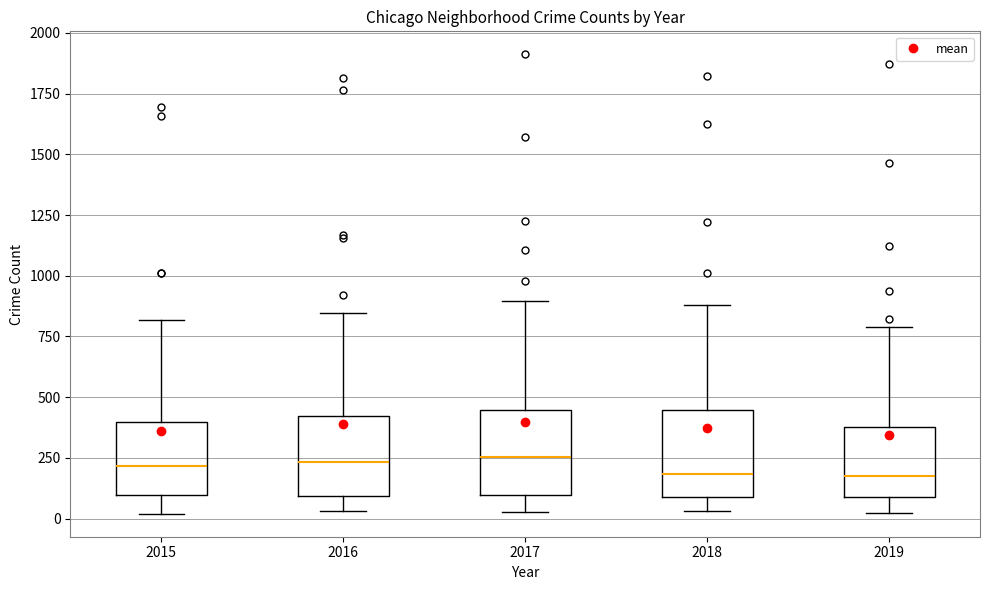

Reading left to right, transcribe this box plot: for each box, give where its median line is, the range the box spans, and where its two whiskers end, as read against the y-axis. The values are not printed on the chart, so give them approximately, as read against the axis.

2015: median 200, box 100 to 400, whiskers 0 to 800
2016: median 250, box 100 to 400, whiskers 50 to 850
2017: median 250, box 100 to 450, whiskers 50 to 900
2018: median 200, box 100 to 450, whiskers 50 to 900
2019: median 200, box 100 to 400, whiskers 0 to 800